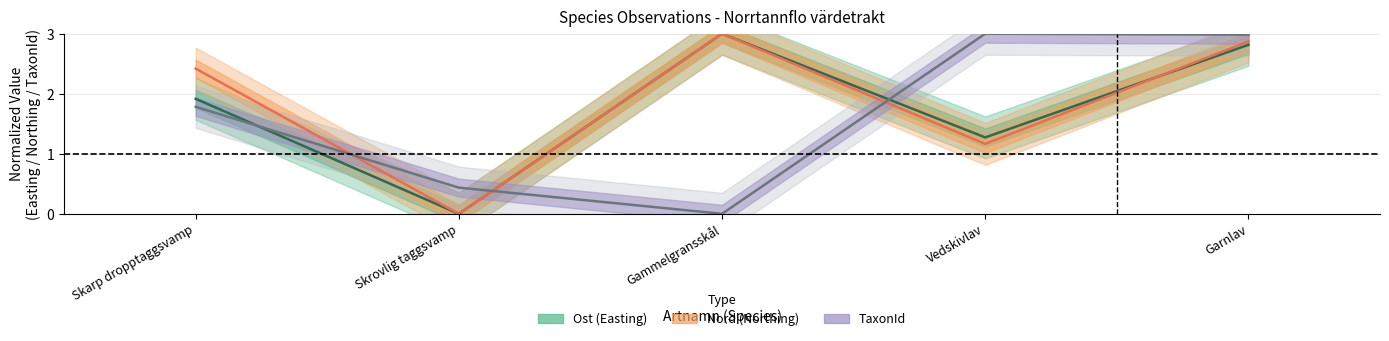

What position from the right is Skrovlig taggsvamp?

4